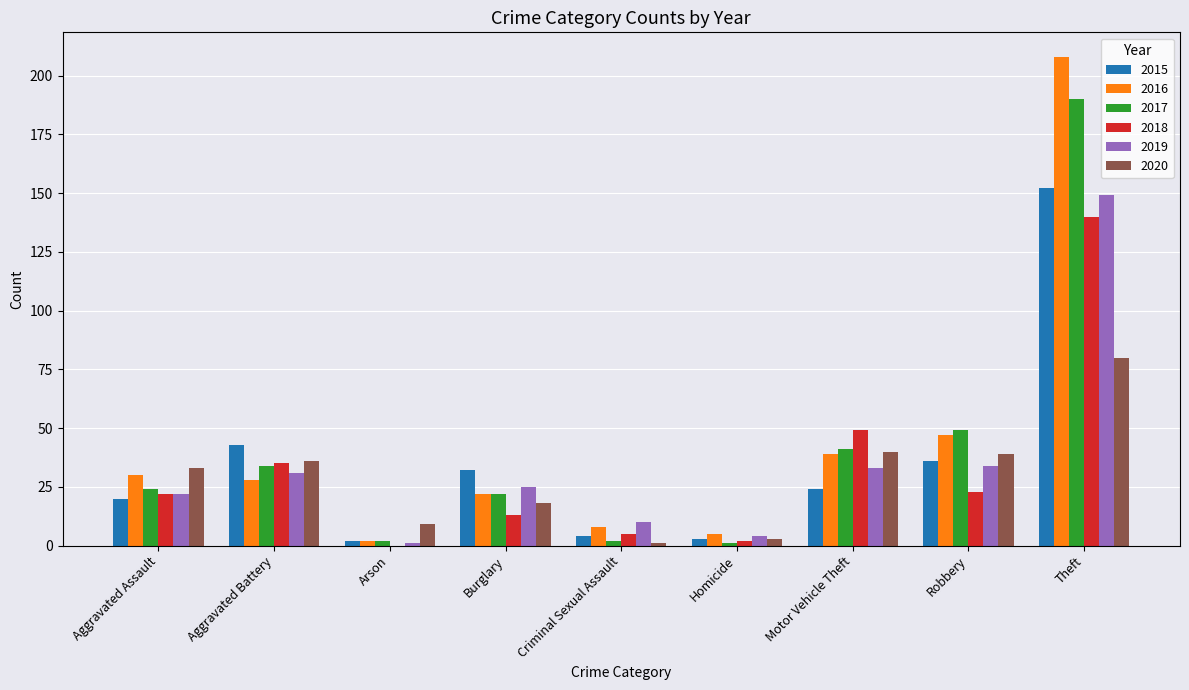

What is the sum of all 2020 values?

259